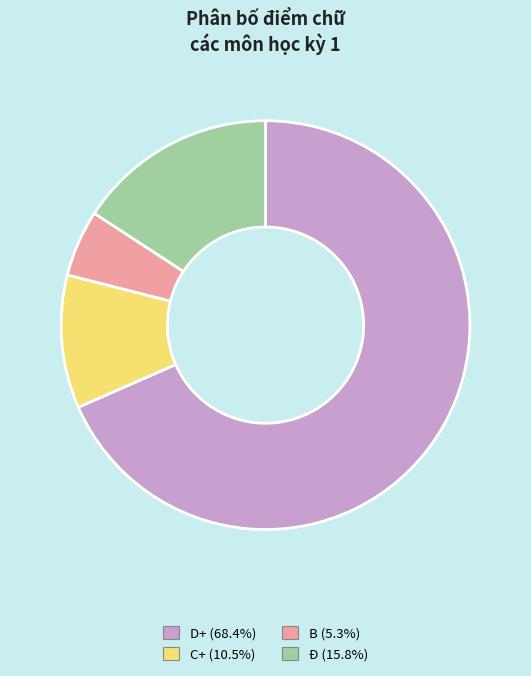

Approximately how many times larger is the value at C+ (10.5%) compared to B (5.3%)?

2.0